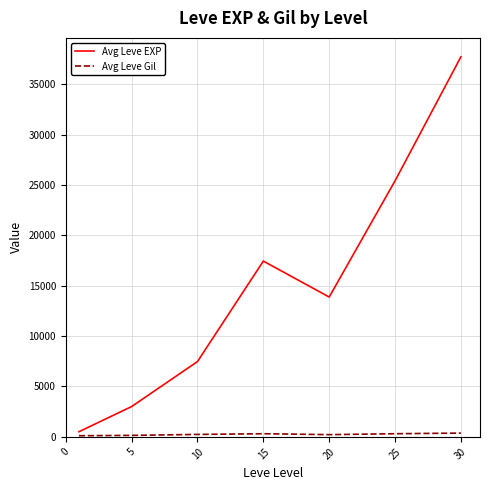

Which series has the largest total across all categories?

Avg Leve EXP